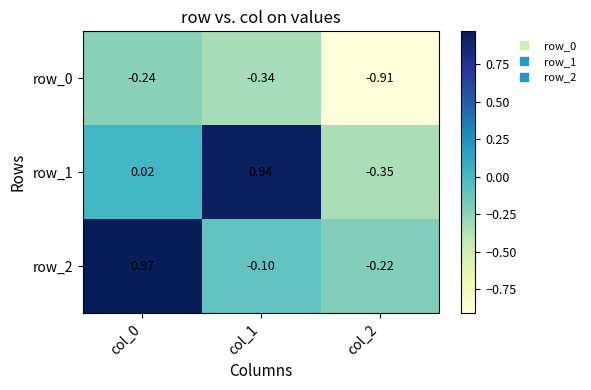

Where is row_2 nearest to the value 0?

col_1